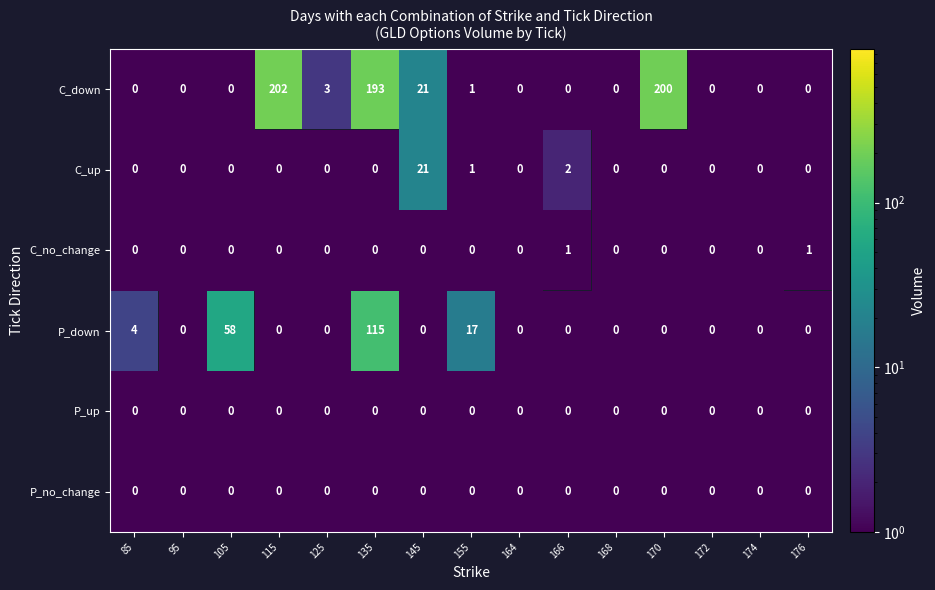

True or false: C_no_change has a value of 1 at 176.

True